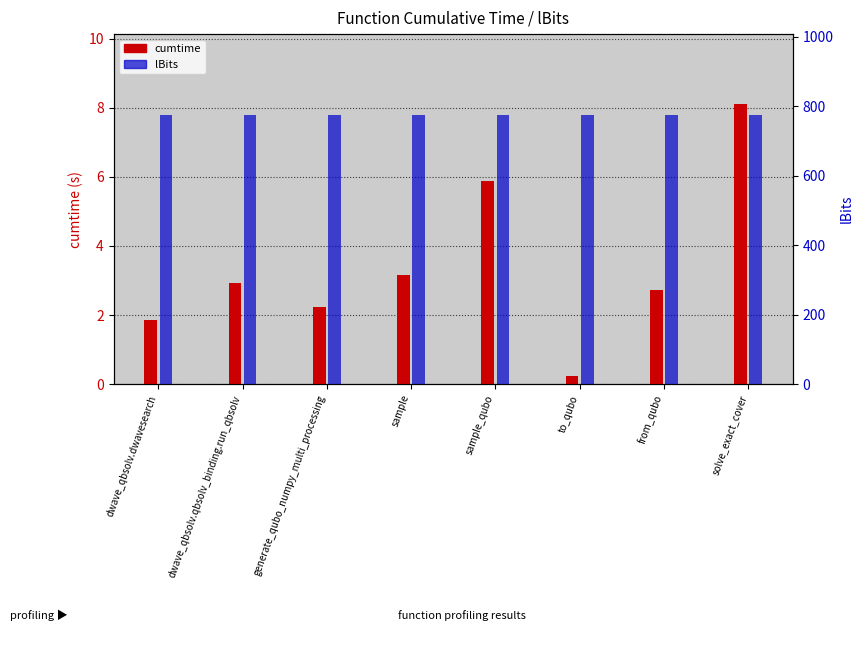

Are the bars grouped side by side (vs. stacked)?

Yes